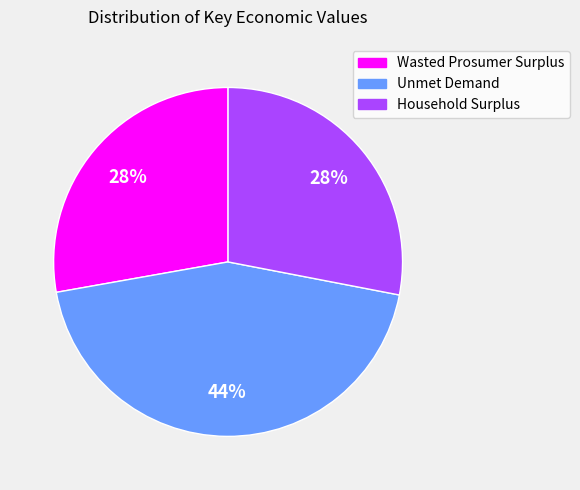

What is the ratio of the value at Household Surplus to the value at Unmet Demand?

0.6